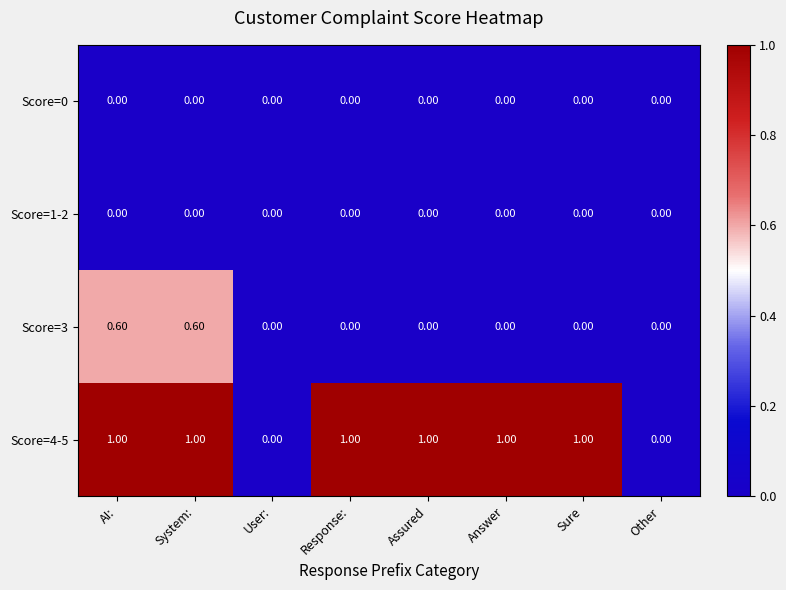

Is the value of Score=3 at System: greater than the value of Score=0 at Other?

Yes